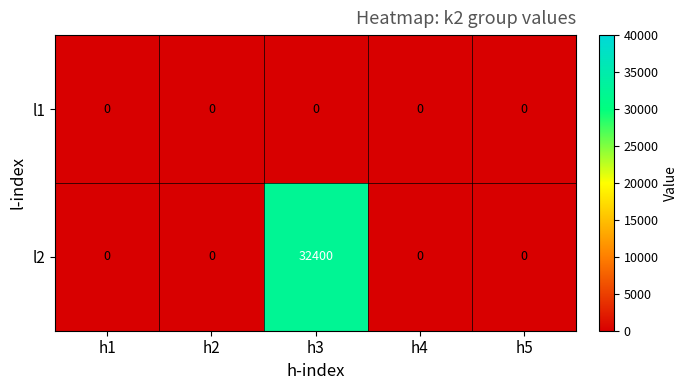

Is it true that l2 equals 0 at h4?

True